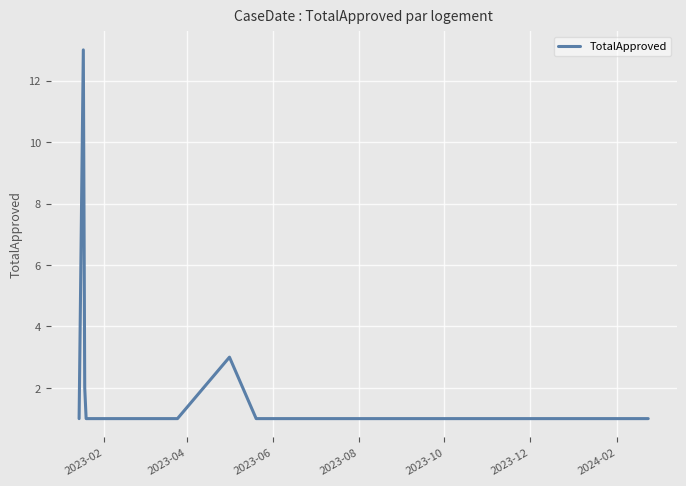

What is the maximum value shown in the chart?

13